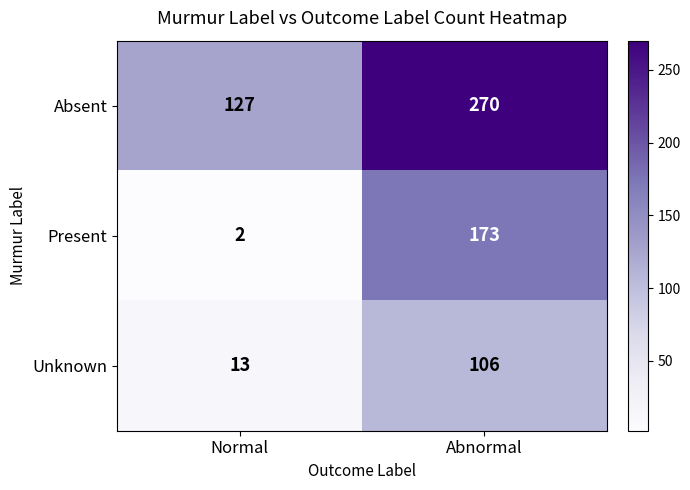

What is the difference between the maximum and minimum values in the Present series?

171